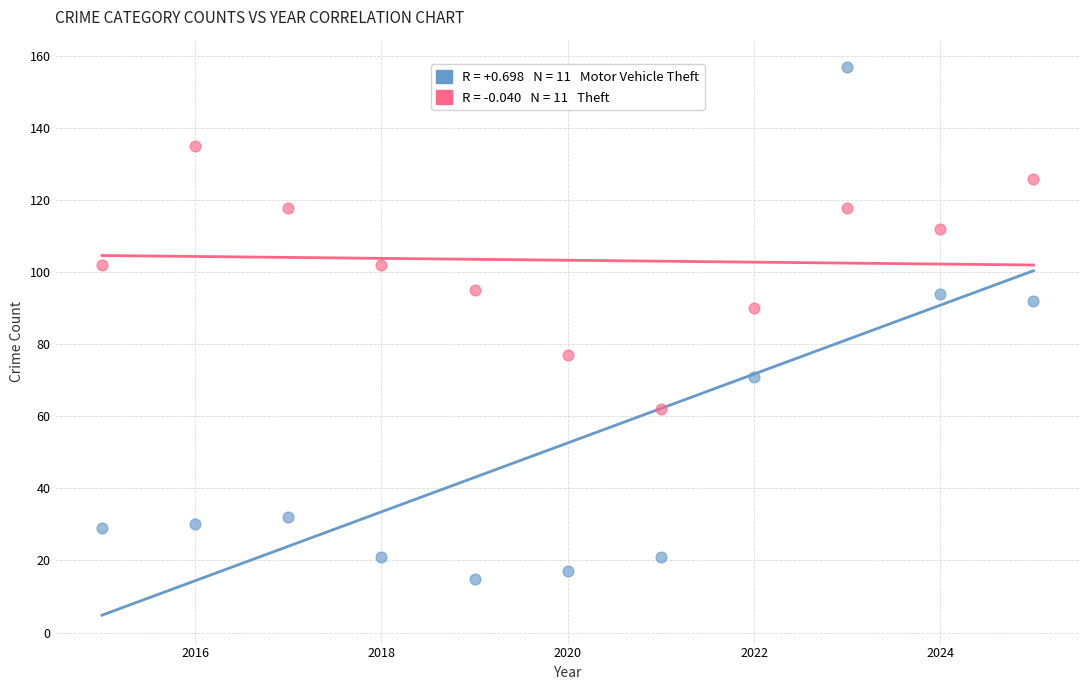

Across all data points, what is the range of X values (max minus min)?

10